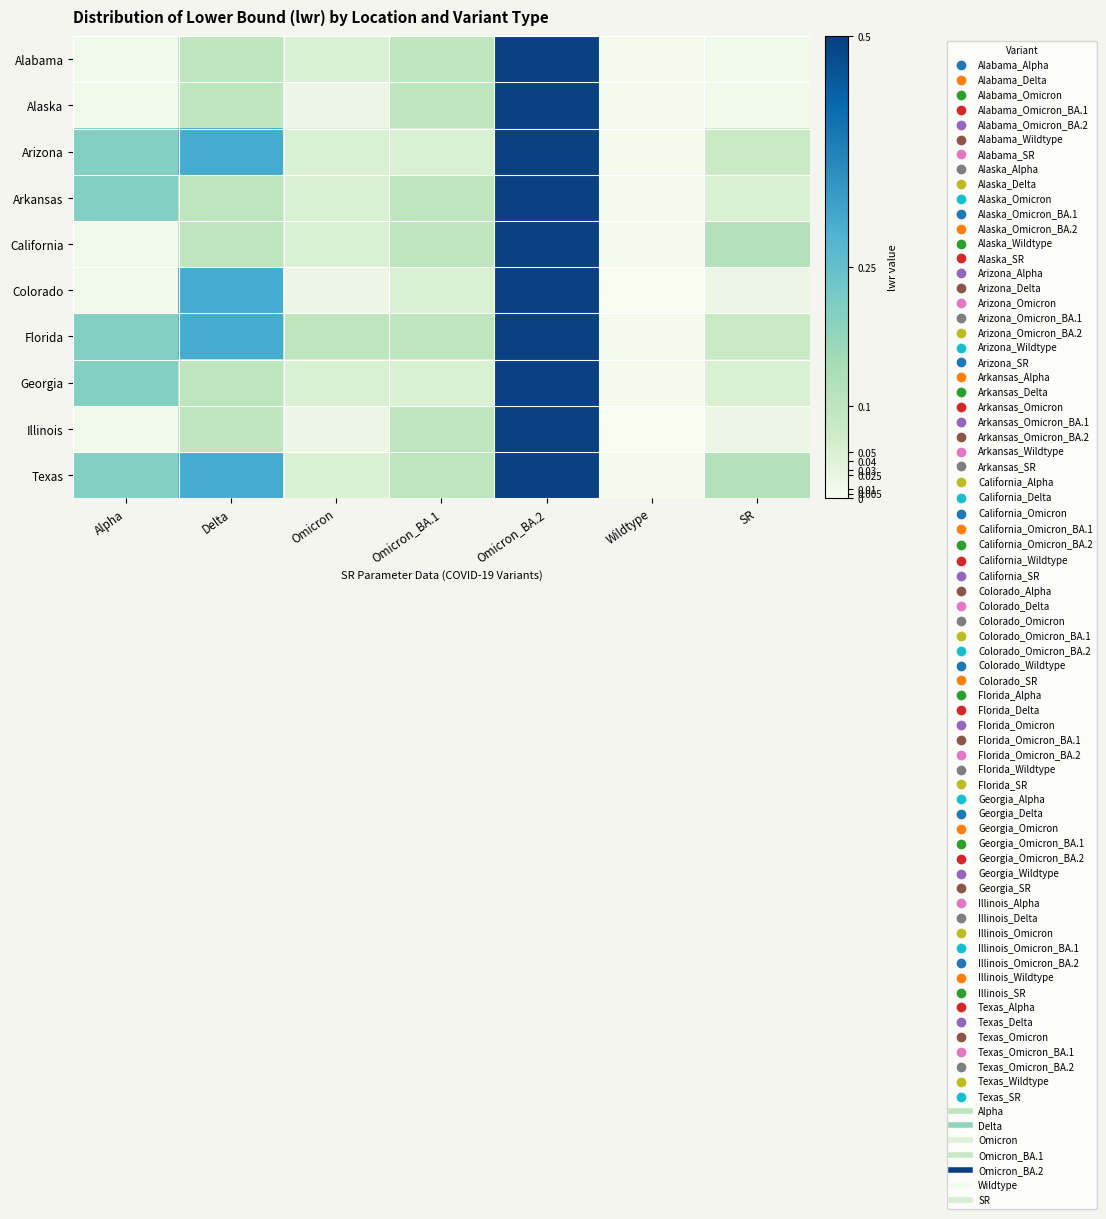

At how many categories does at least one series exceed 0?

7